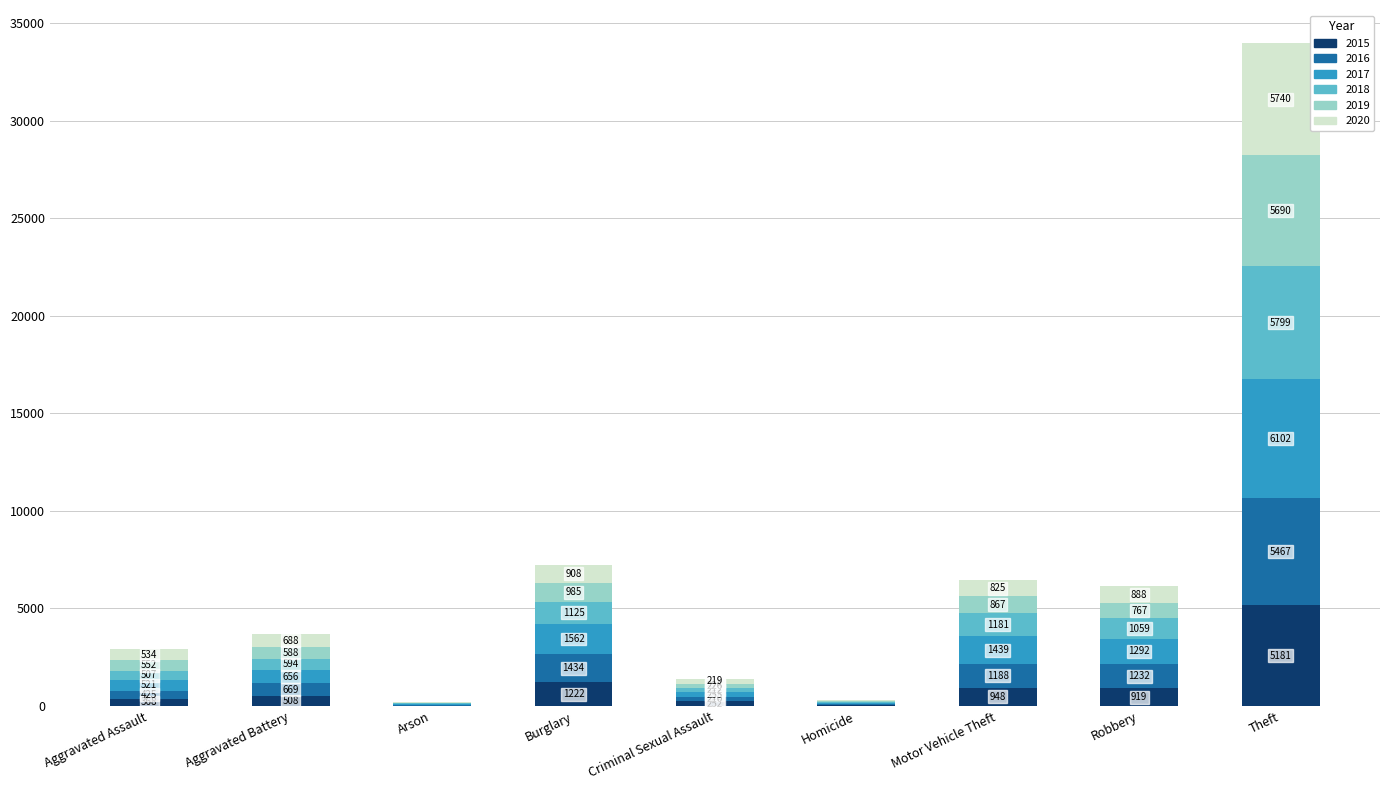

At which category is the sum across all series the highest?

Theft